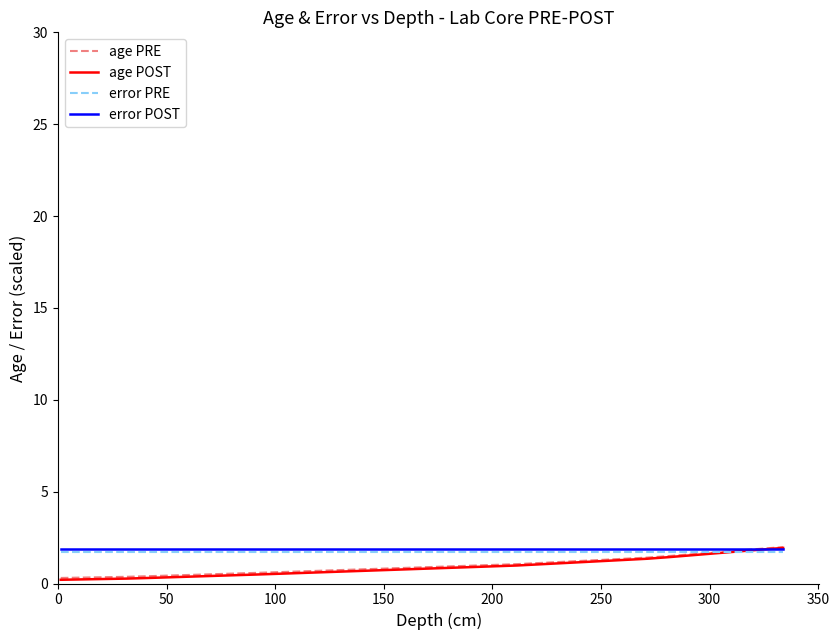

What is the lowest value of the error POST series?

1.9